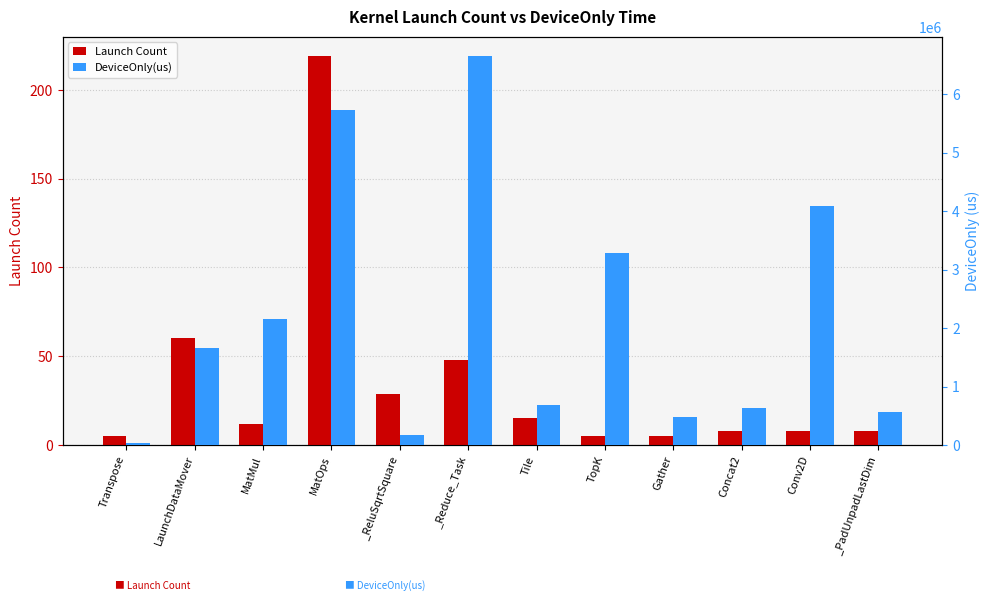

How many bars are there in each group?

2